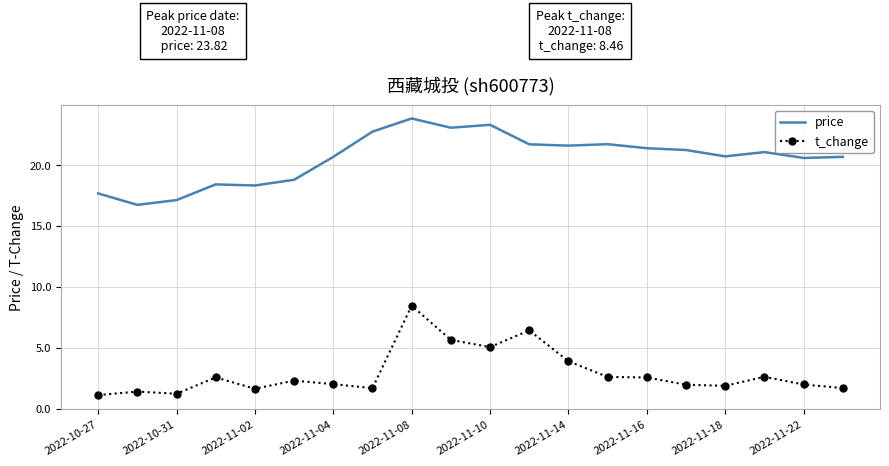

Rank the series by their average value, from lowest to highest.

t_change, price